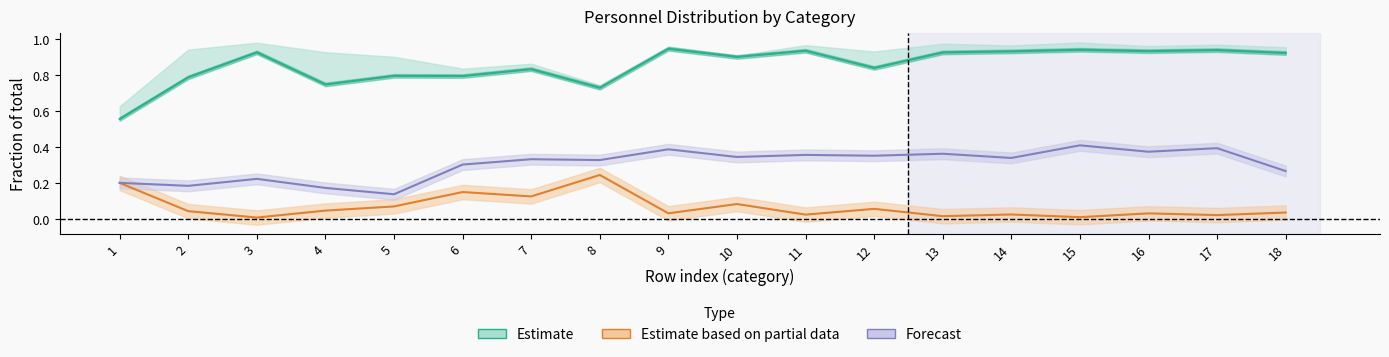

The Estimate based on partial data series shows 0.0 at 17. True or false?

True